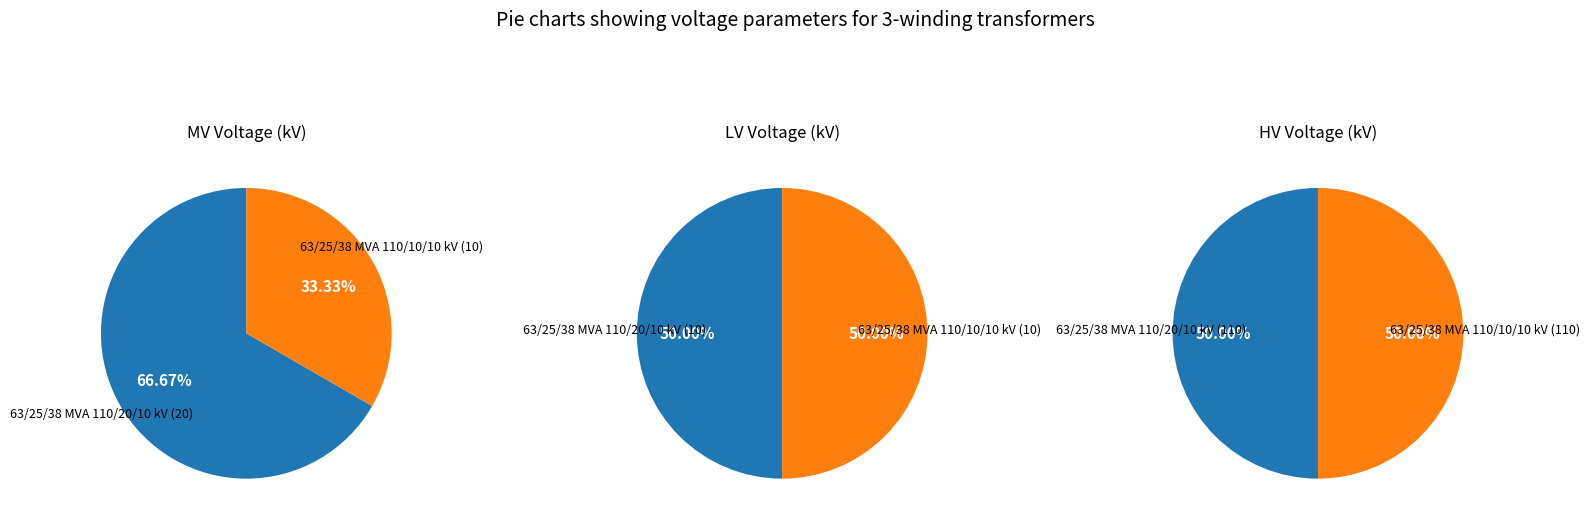

What percentage is the 63/25/38 MVA 110/10/10 kV slice, to the nearest percent?

33%